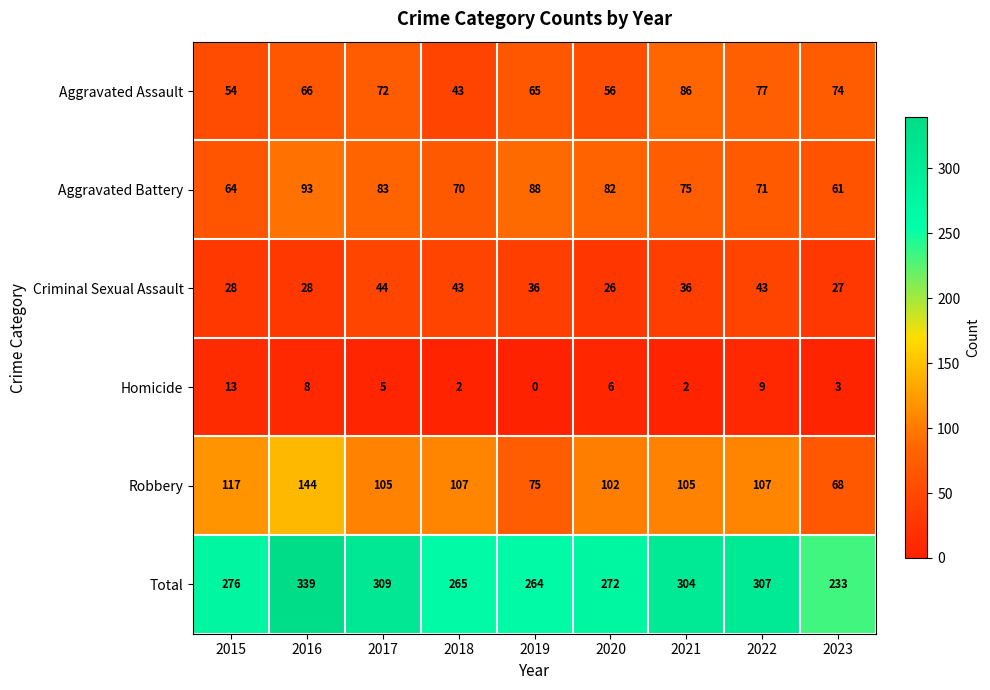

What is the difference between the highest and lowest values at 2018?

263